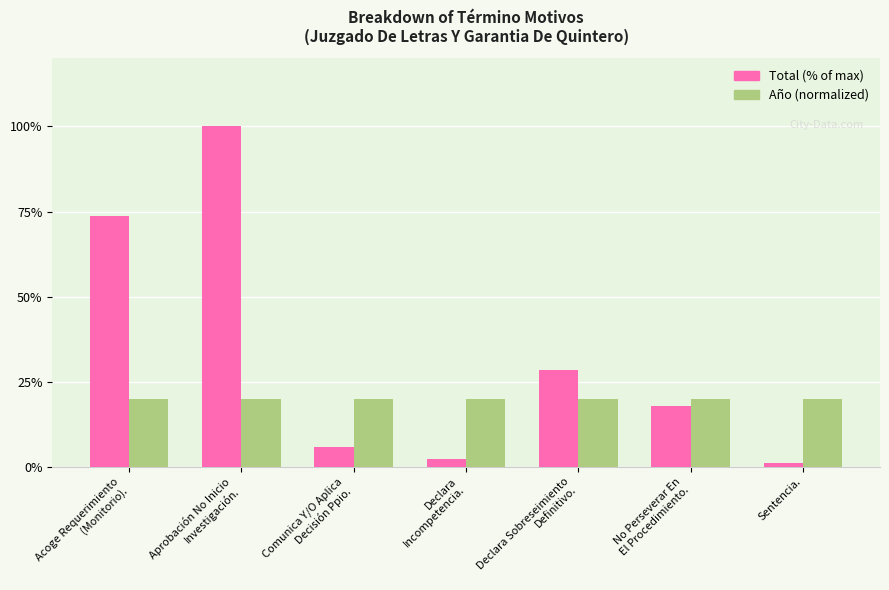

Reading left to right, what are all the values shown in this chart?

Total (% of max): 73.8	100.0	6.0	2.4	28.6	17.9	1.2
Año (normalized): 20.0	20.0	20.0	20.0	20.0	20.0	20.0